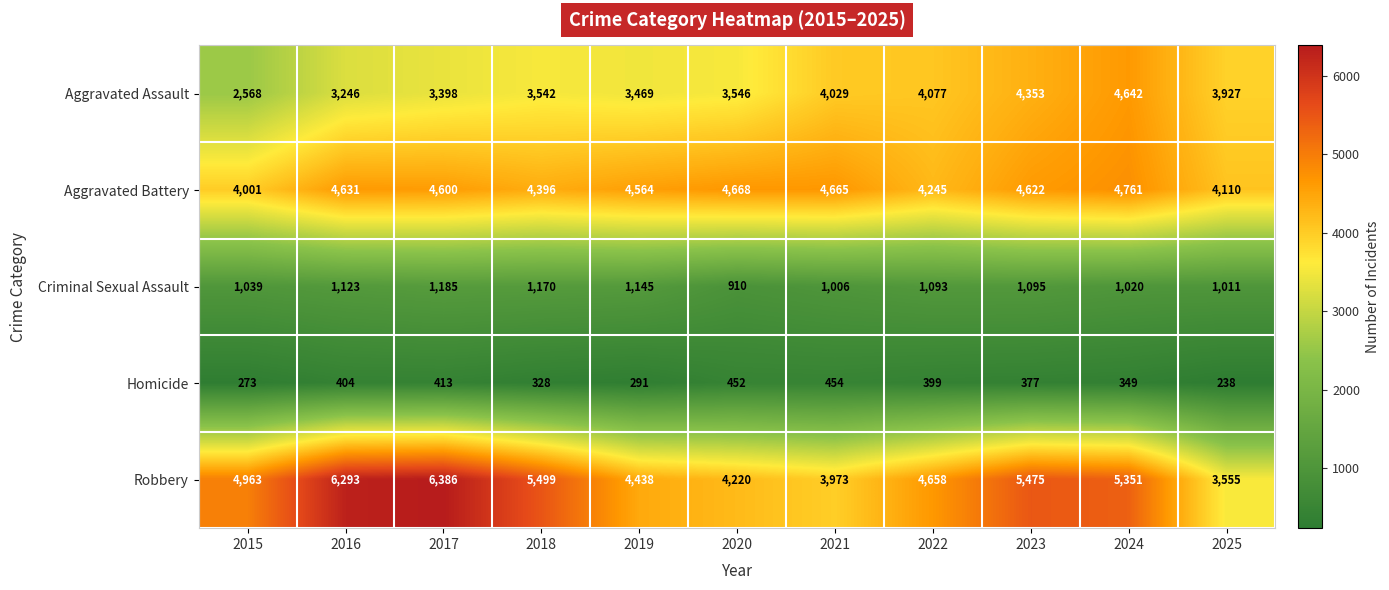

At which category is the sum across all series the highest?

2024